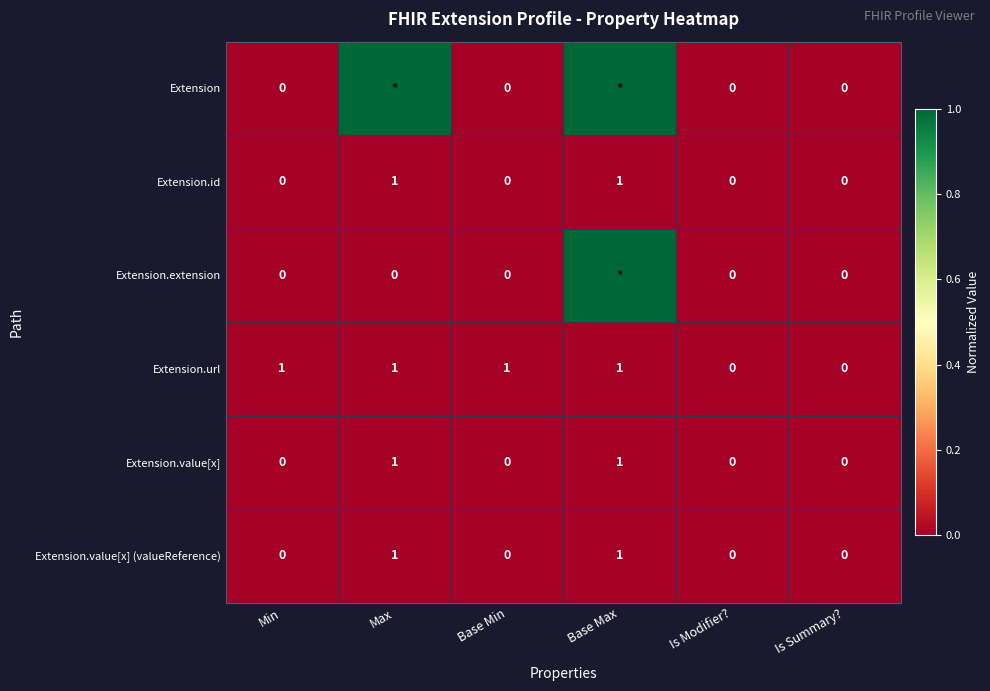

Count the Extension.url values in the range 0 to 1.

6